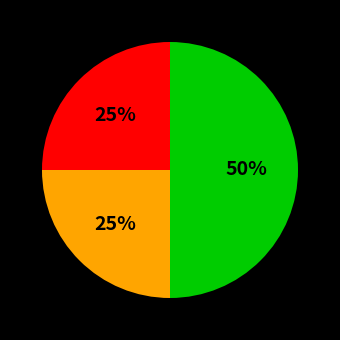

To the nearest percent, what is the average slice percentage?

33%